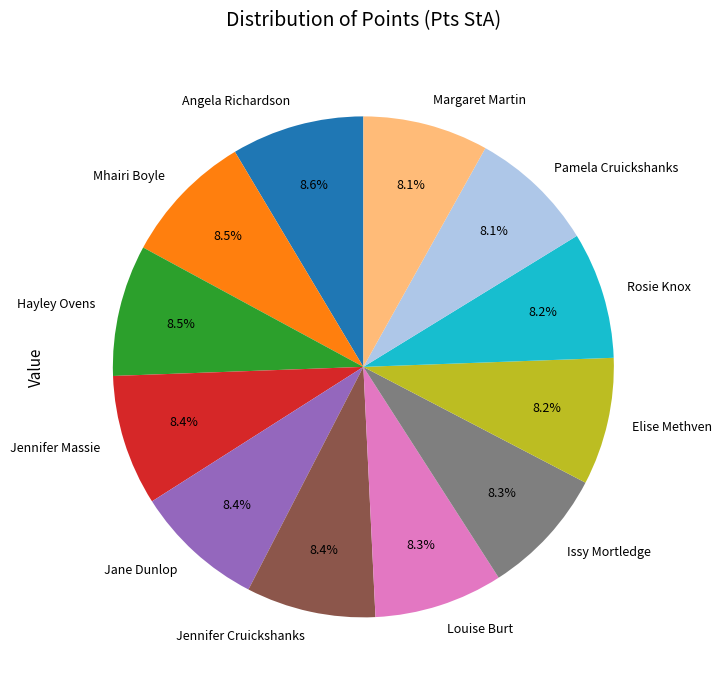

How many slices are in this pie chart?

12